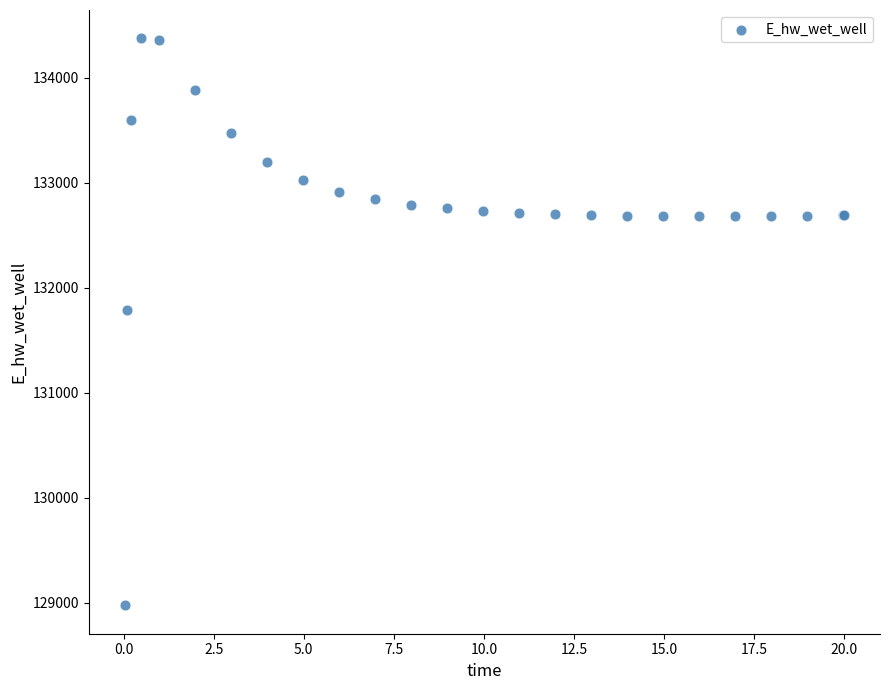

What Y value in the scatter plot is closest to 131674?

131791.1